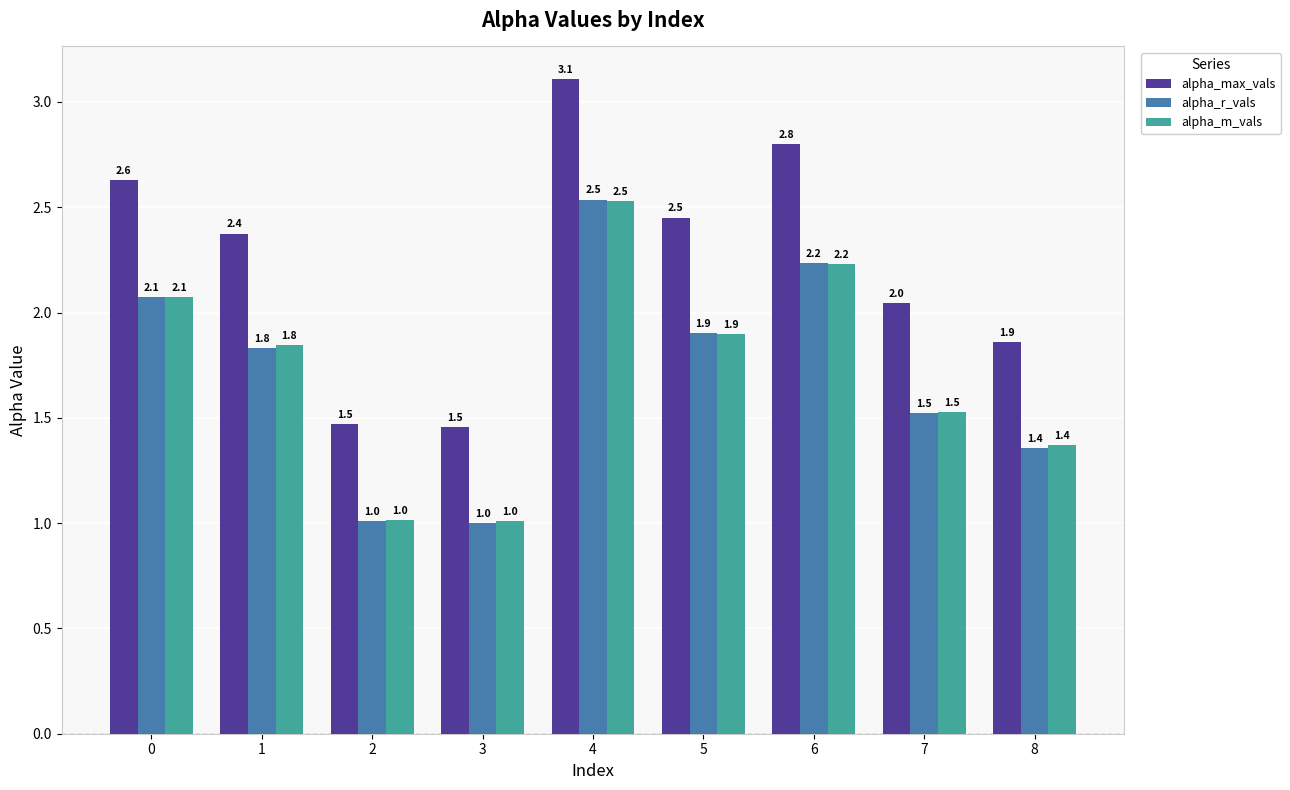

Count the number of categories in the chart.

9